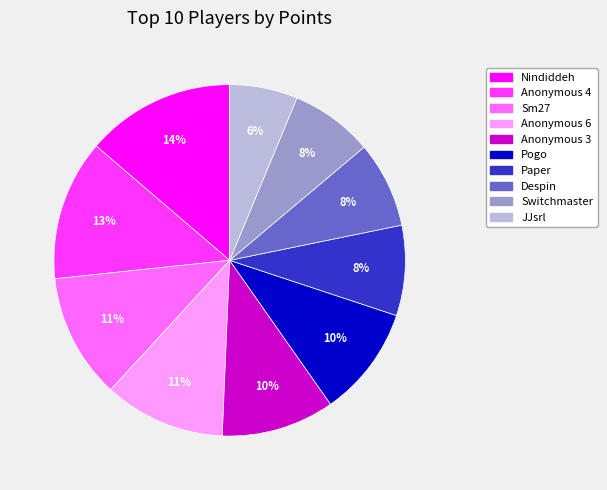

Is there a majority slice in this chart?

No